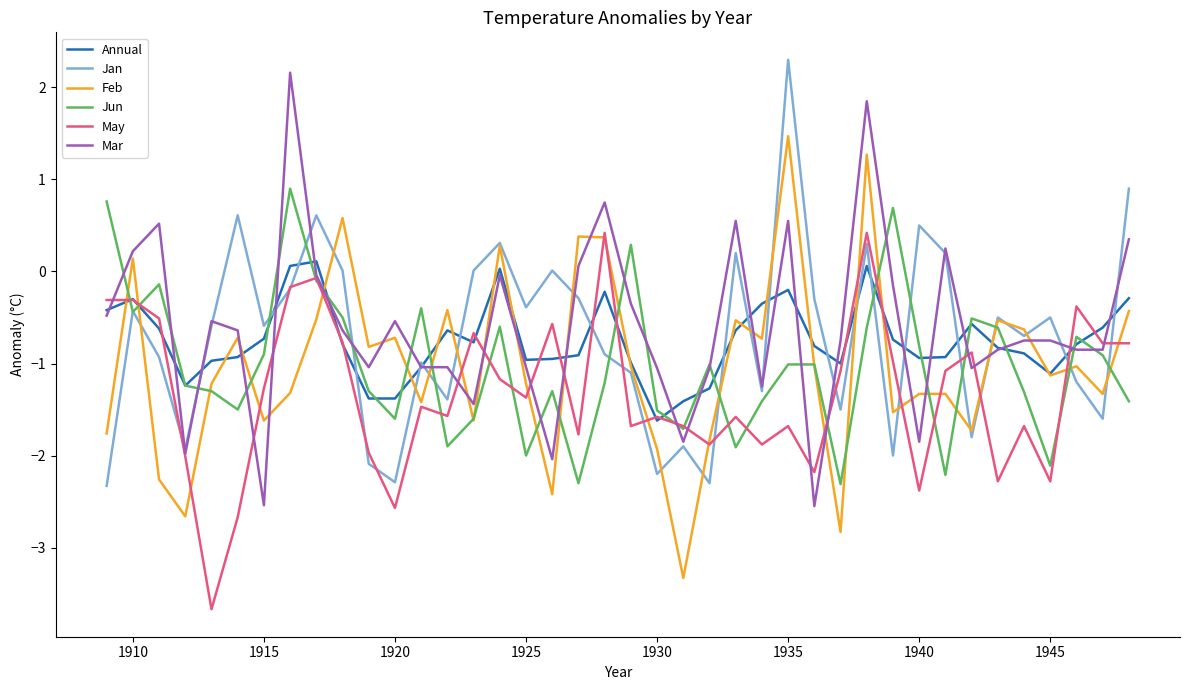

Count the number of data series in this chart.

6